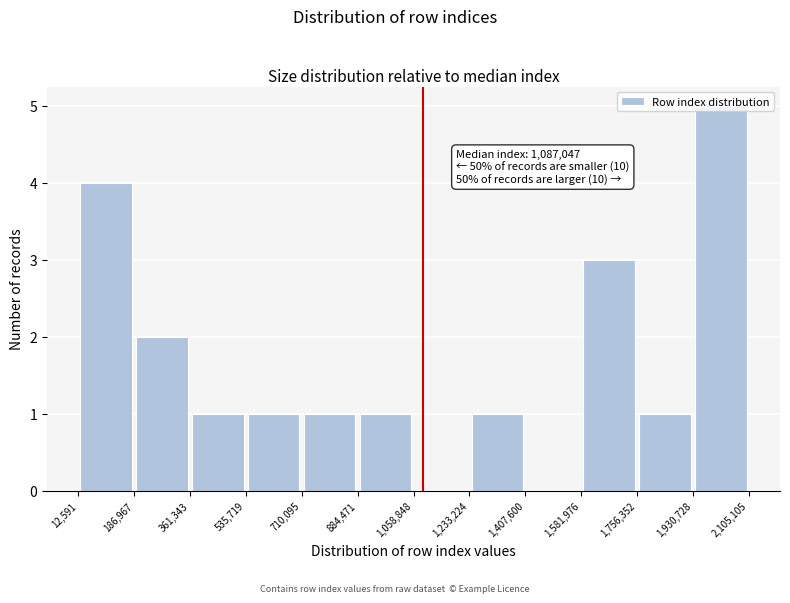

Which range on the x-axis has the tallest bar?

1,930,728 to 2,105,105